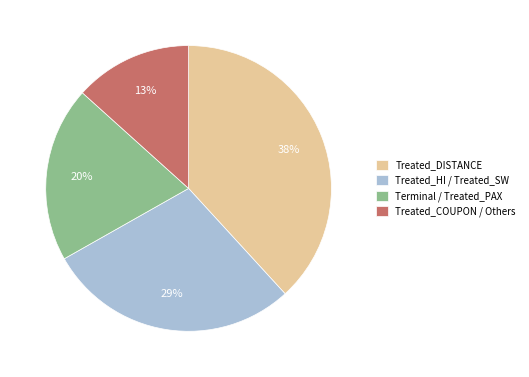

What percentage is the Treated_DISTANCE slice, to the nearest percent?

38%